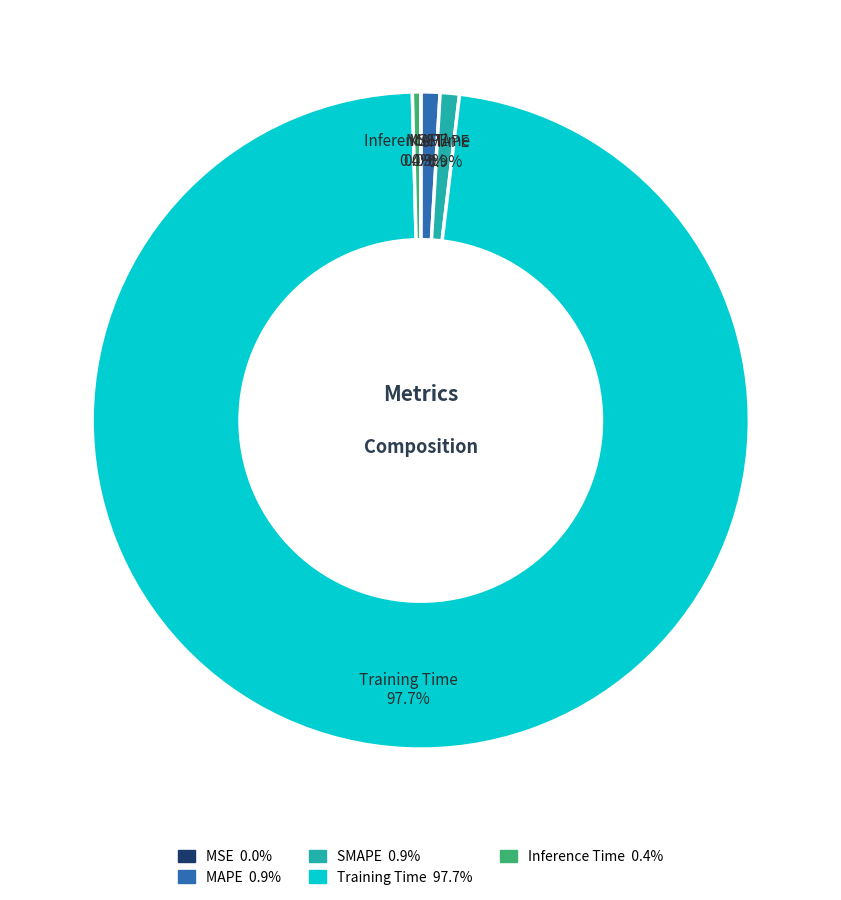

Is it true that MAPE is 1% of the pie?

True